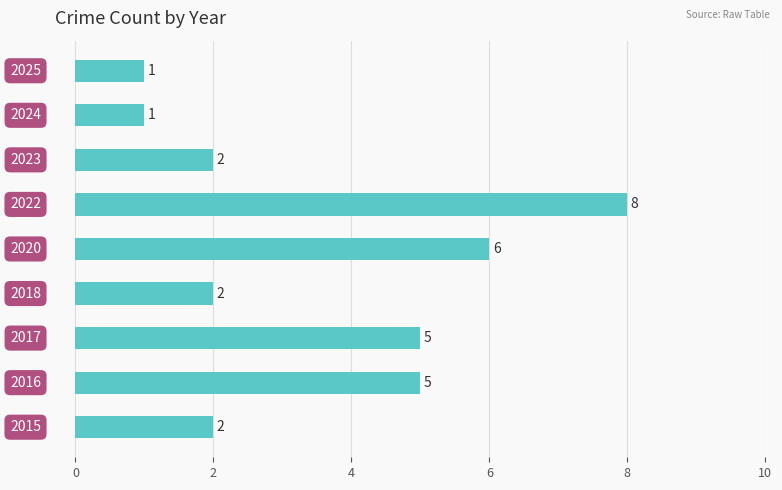

What is the maximum value shown in the chart?

8